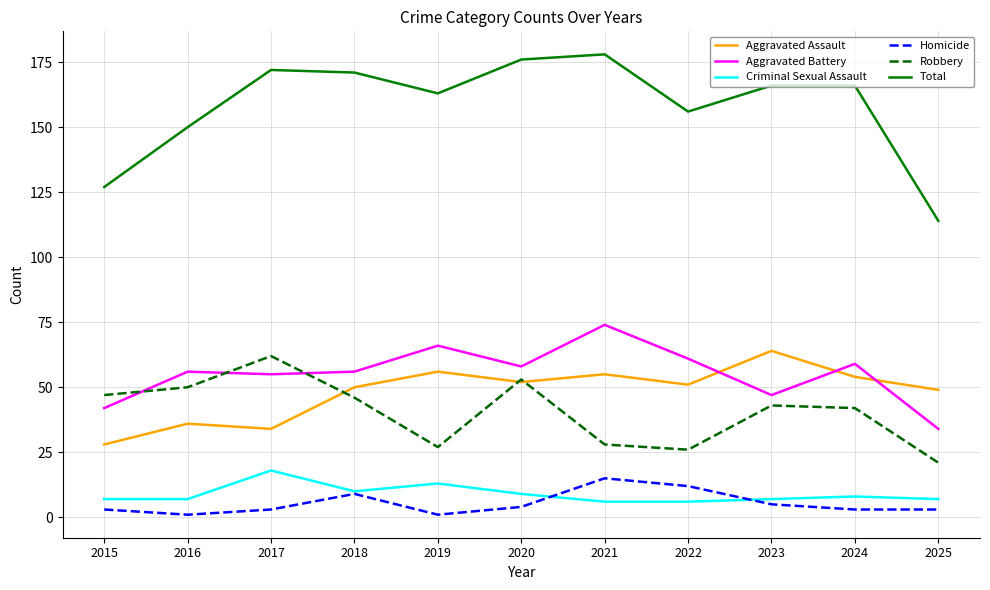

How many lines are shown in the chart?

6